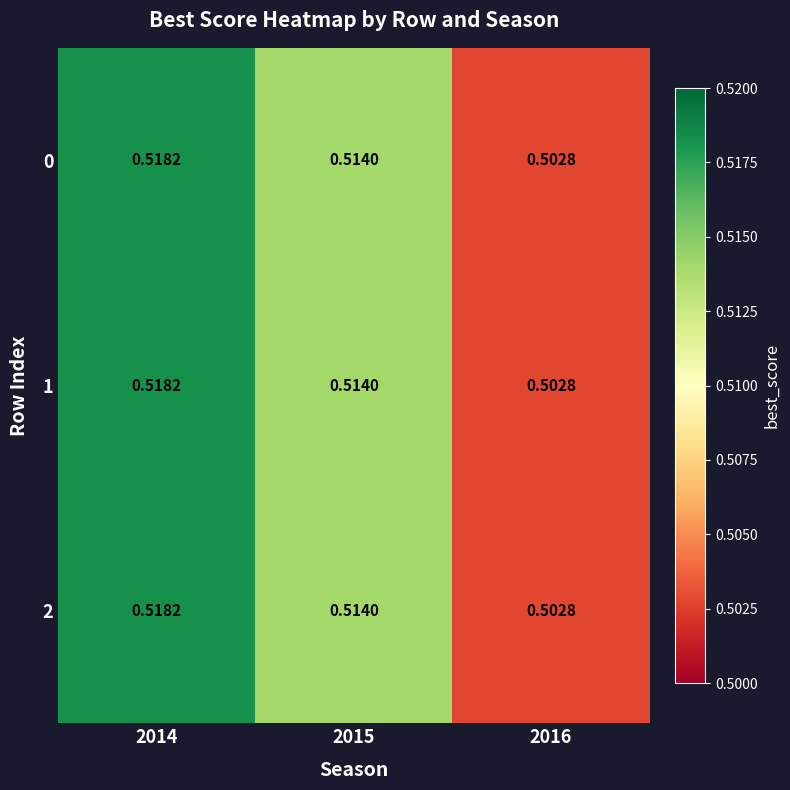

At 2014, list the series in order from smallest to largest.

0, 1, 2